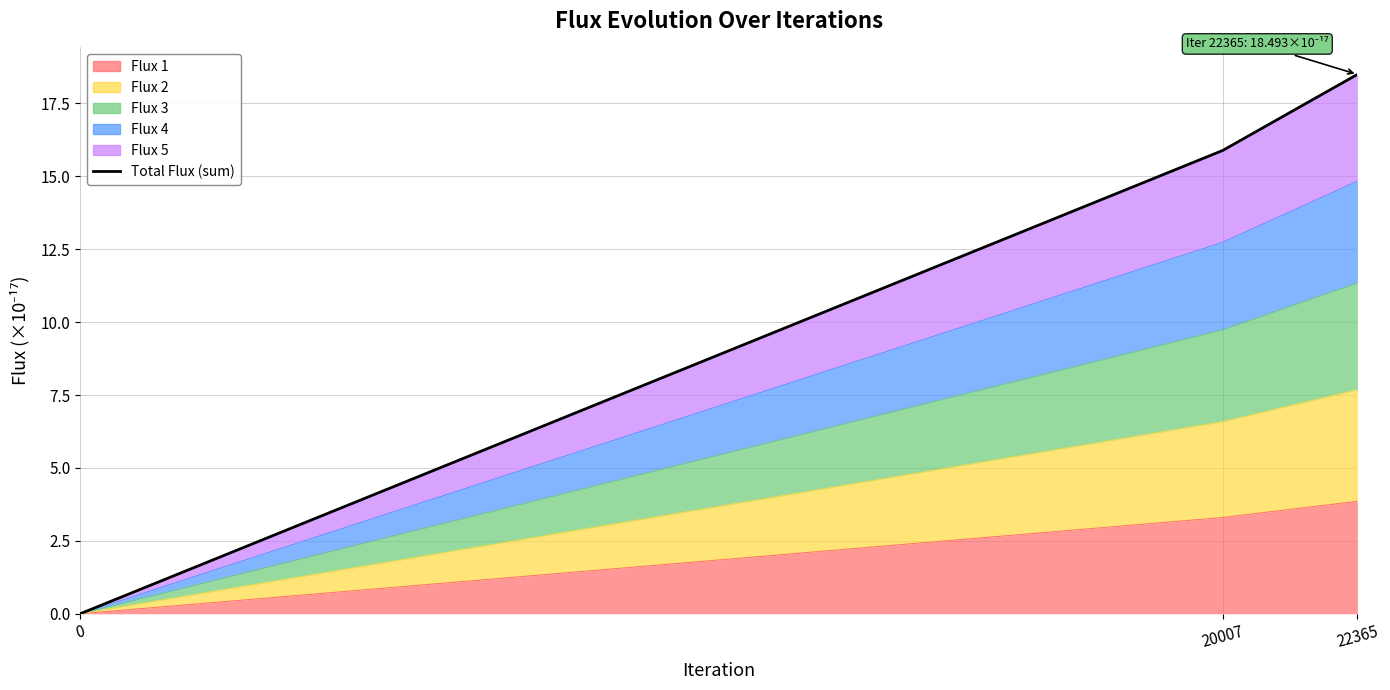

What is the approximate value at 22365?

18.5